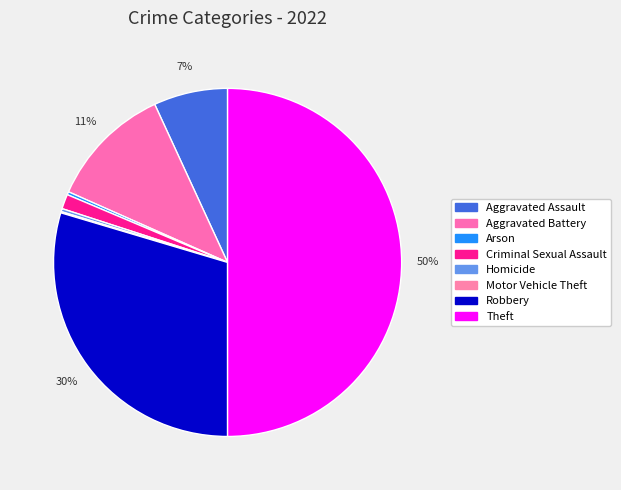

Which category has the smallest portion of the pie?

Motor Vehicle Theft